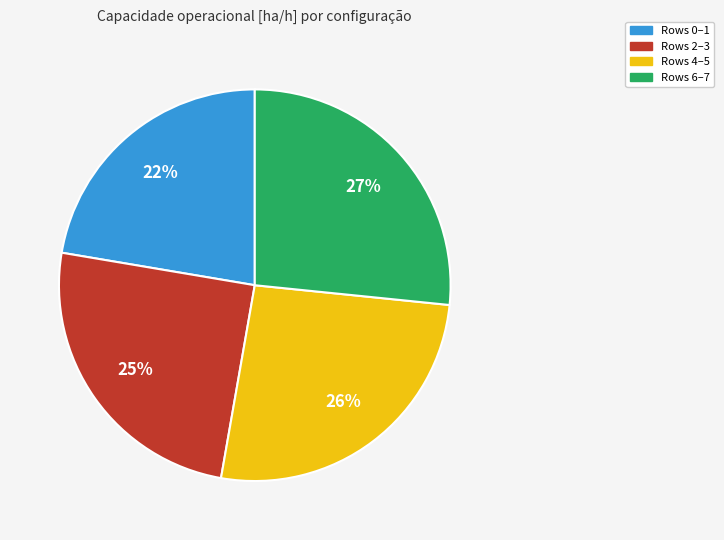

Is there a majority slice in this chart?

No